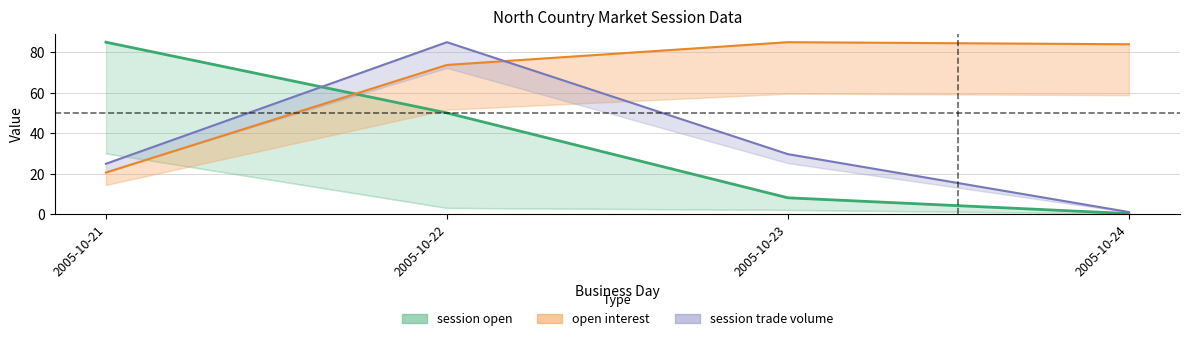

What is the average value of the session trade volume series?

35.1